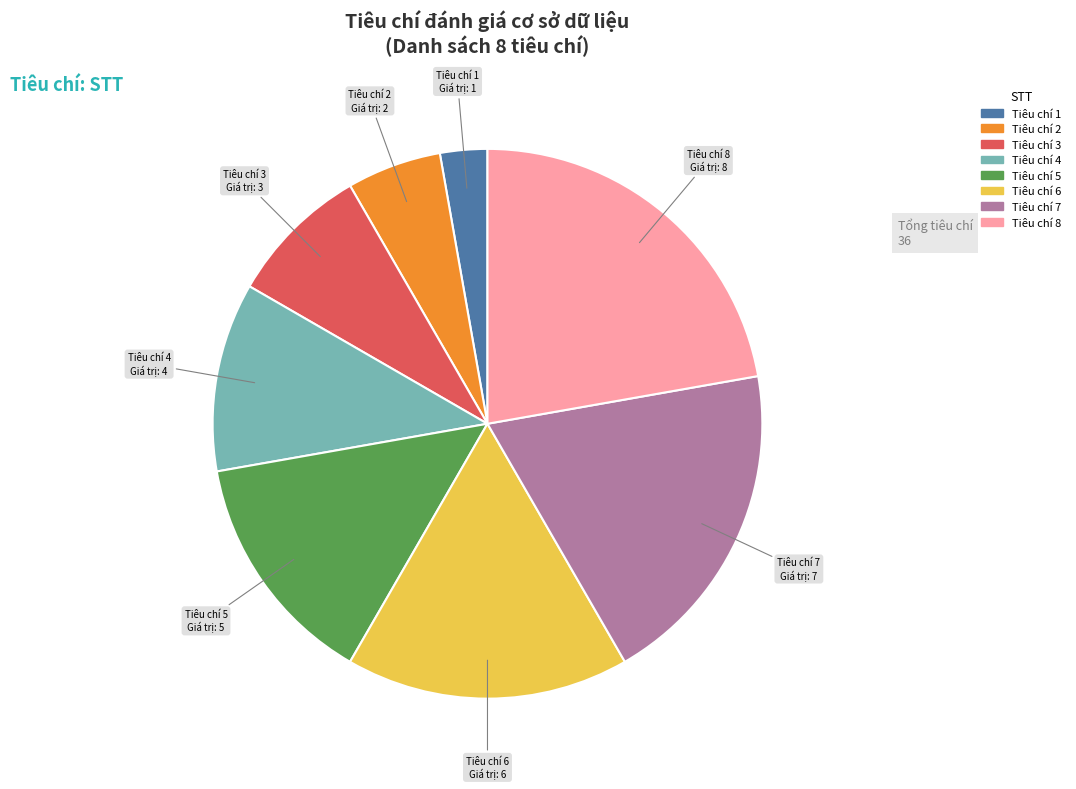

Is there a majority slice in this chart?

No